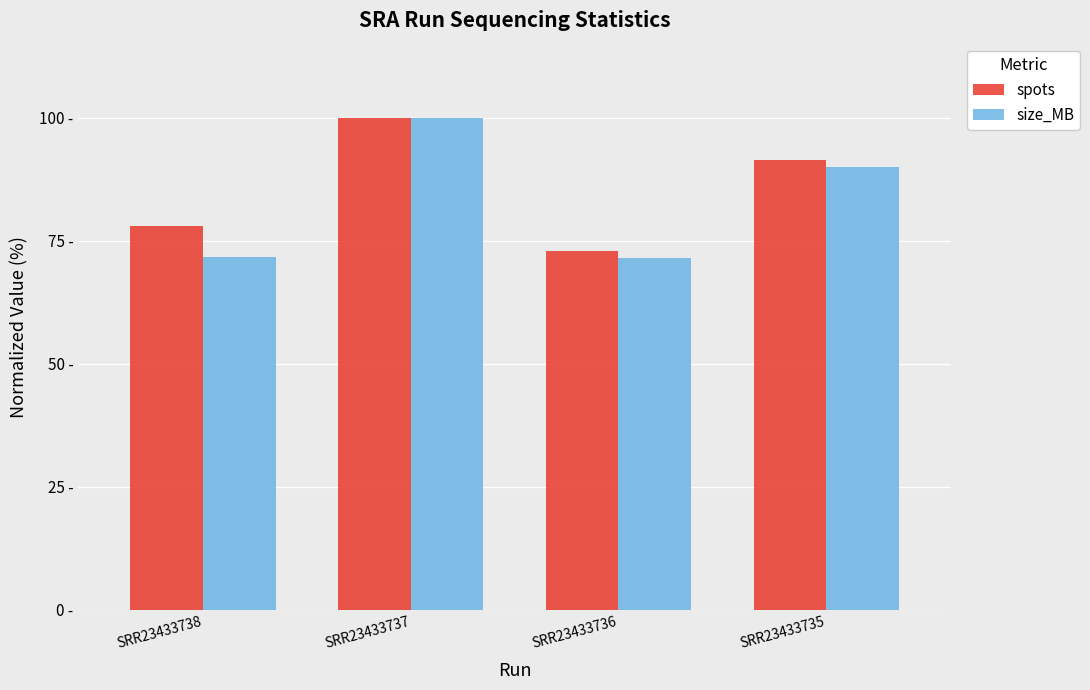

What are all the series names shown in the legend?

spots, size_MB